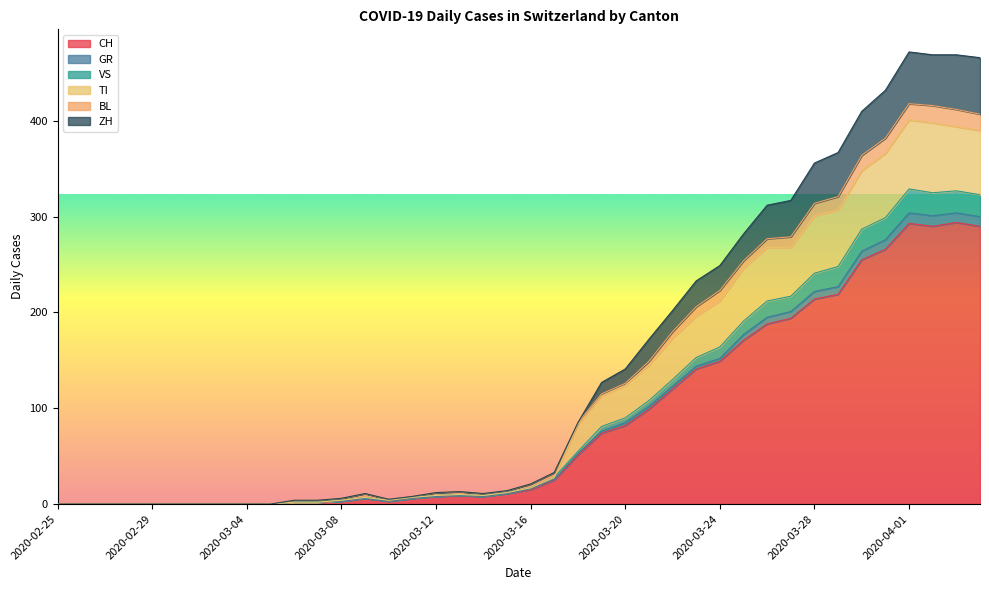

How many interior local valleys does the ZH series have?

2